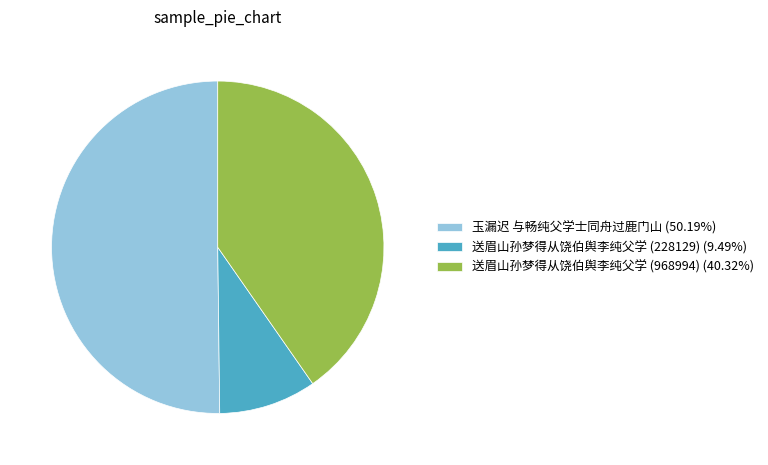

Is it true that 玉漏迟 与畅纯父学士同舟过鹿门山 is 50% of the pie?

True